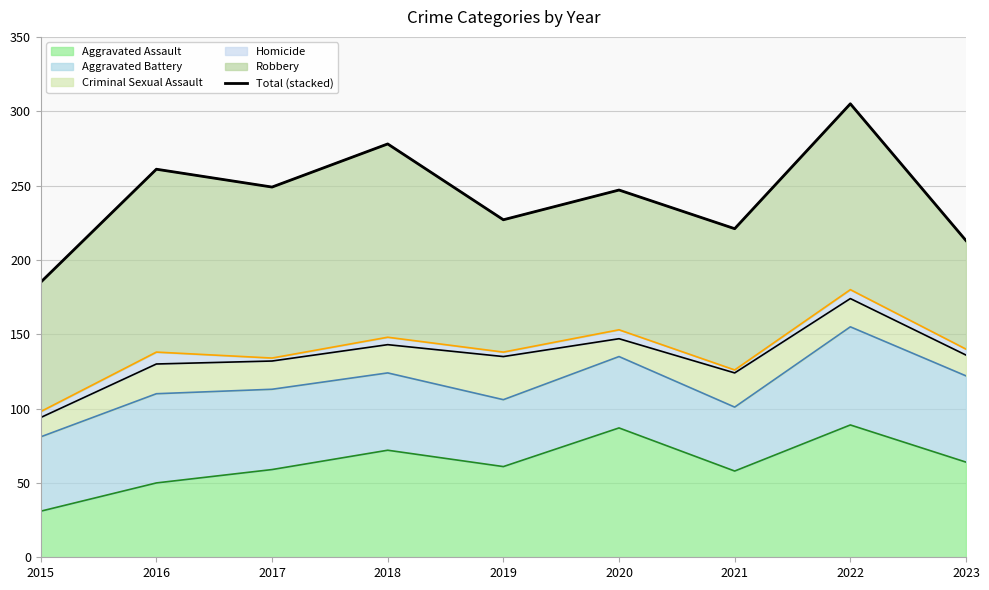

What is the value of the 5th point from the left?

227